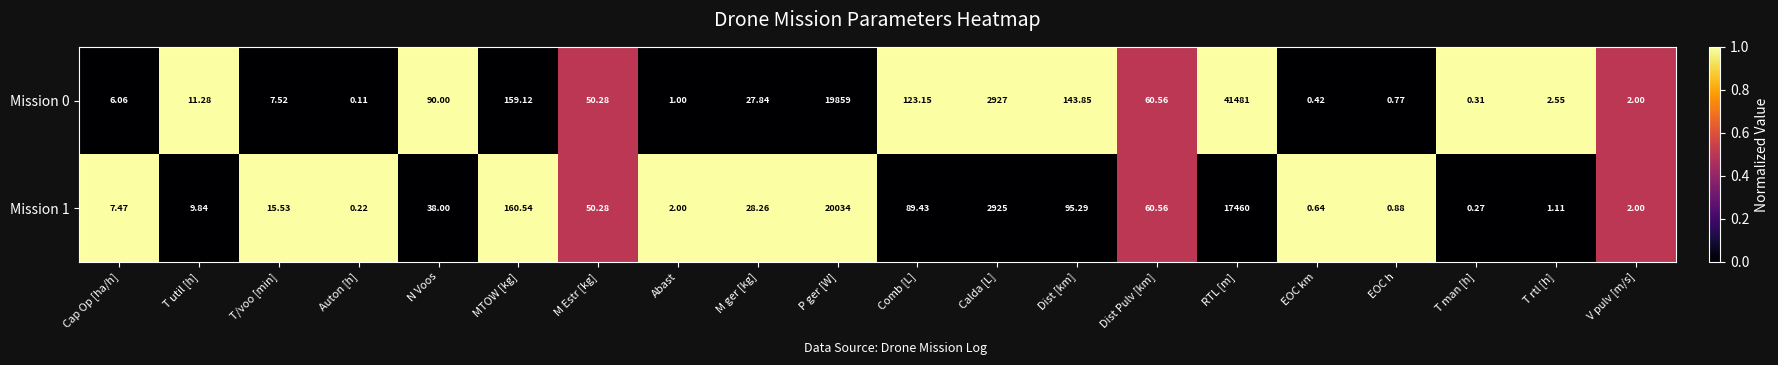

What is the total value across all series at Dist Pulv [km]?

121.1